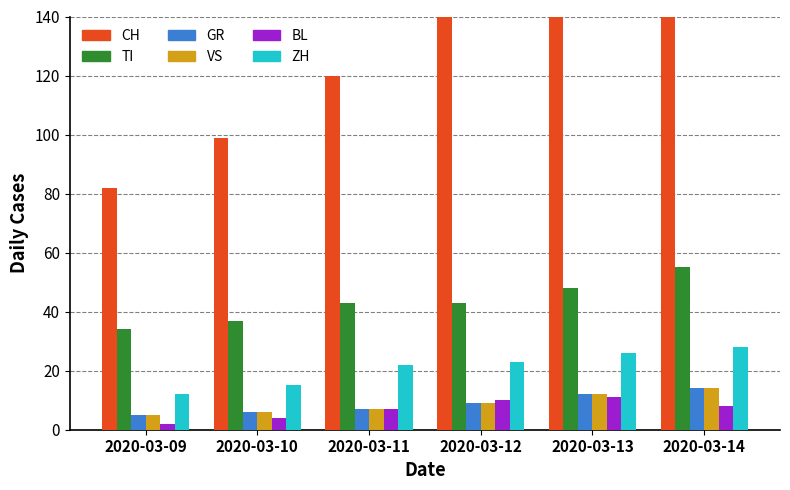

How many groups of bars are there?

6